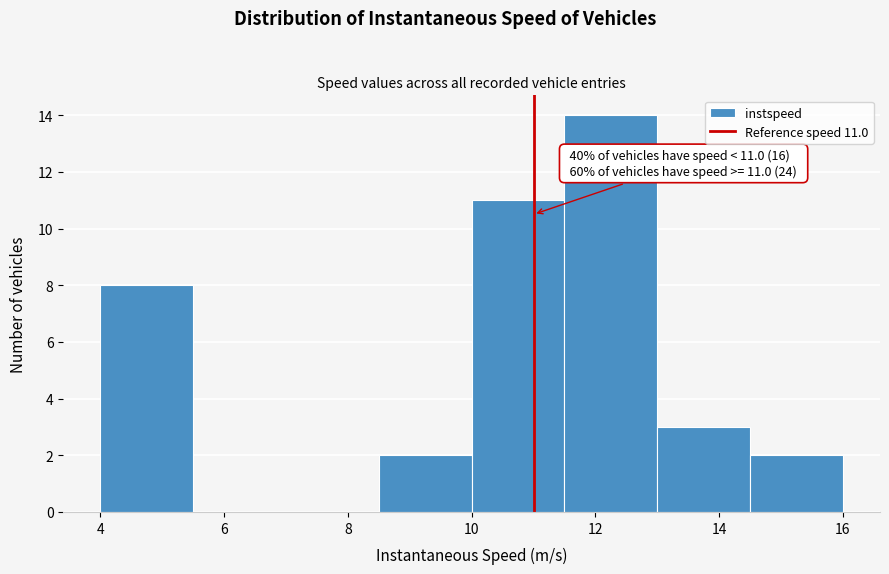

Which range on the x-axis has the tallest bar?

11.5 to 13.0